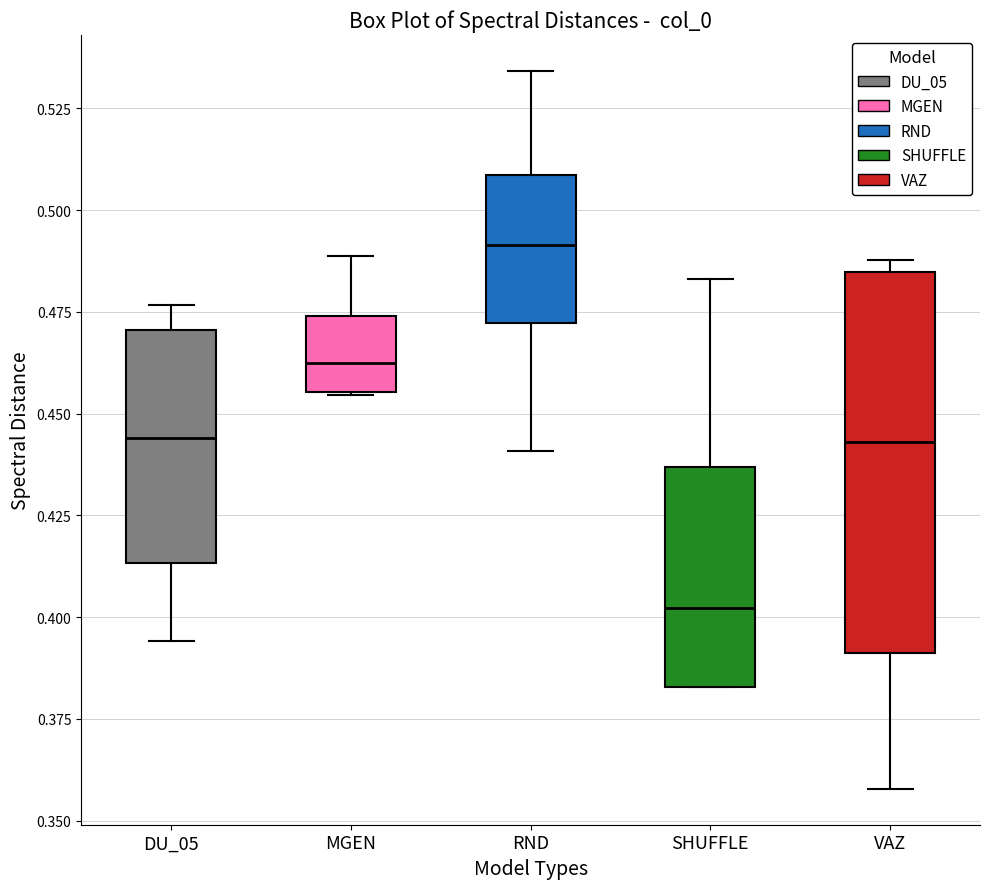

Which box is the tallest, from its lower edge to its upper edge?

VAZ